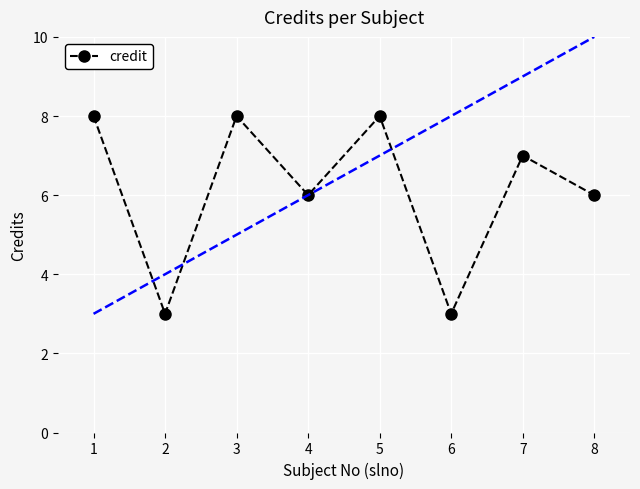

The chart shows a value of 1 at 2. True or false?

False